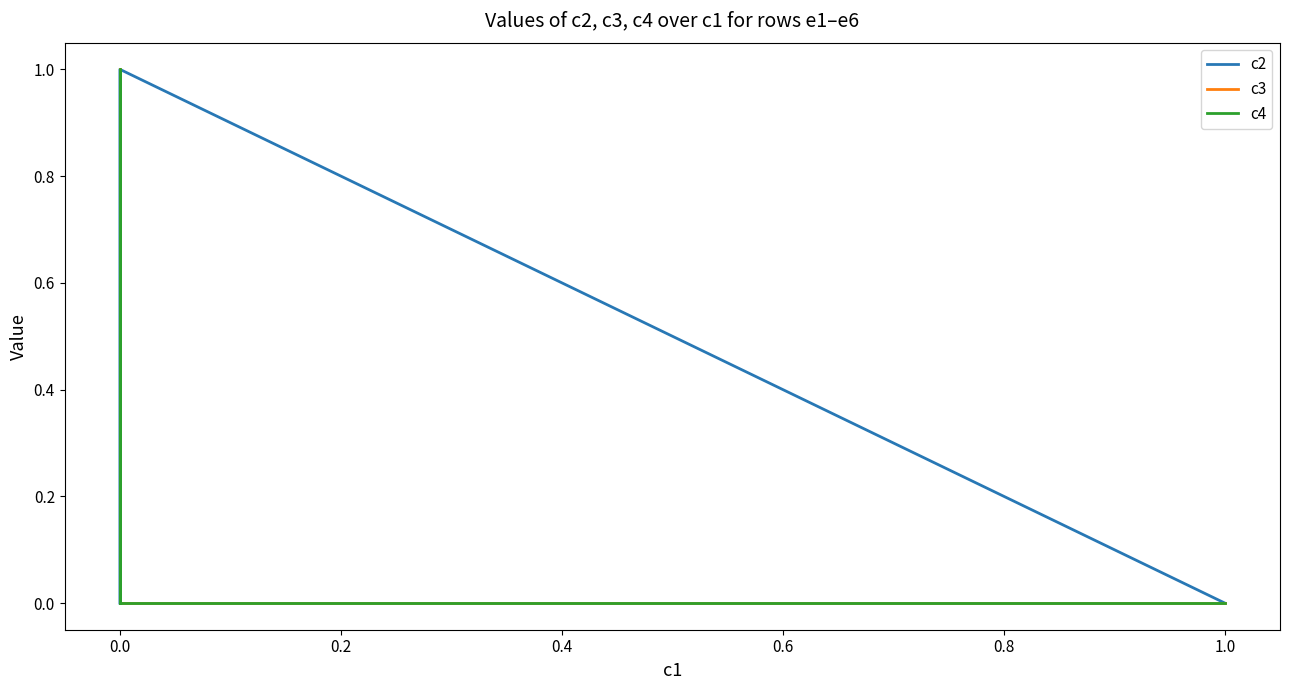

How many c2 values are between 0 and 1?

6